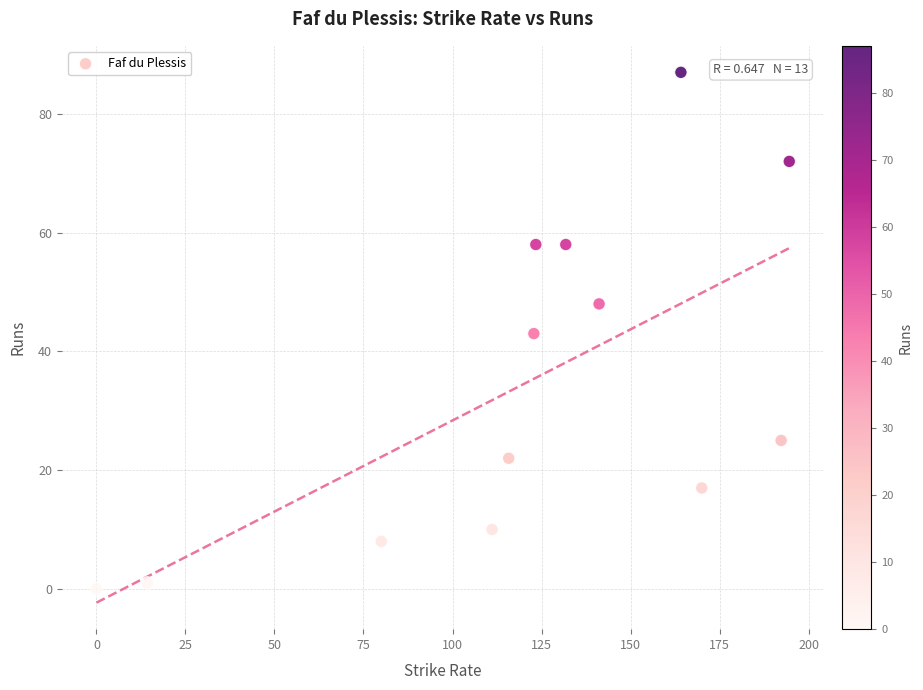

What is the range of Y values (max minus min)?

87